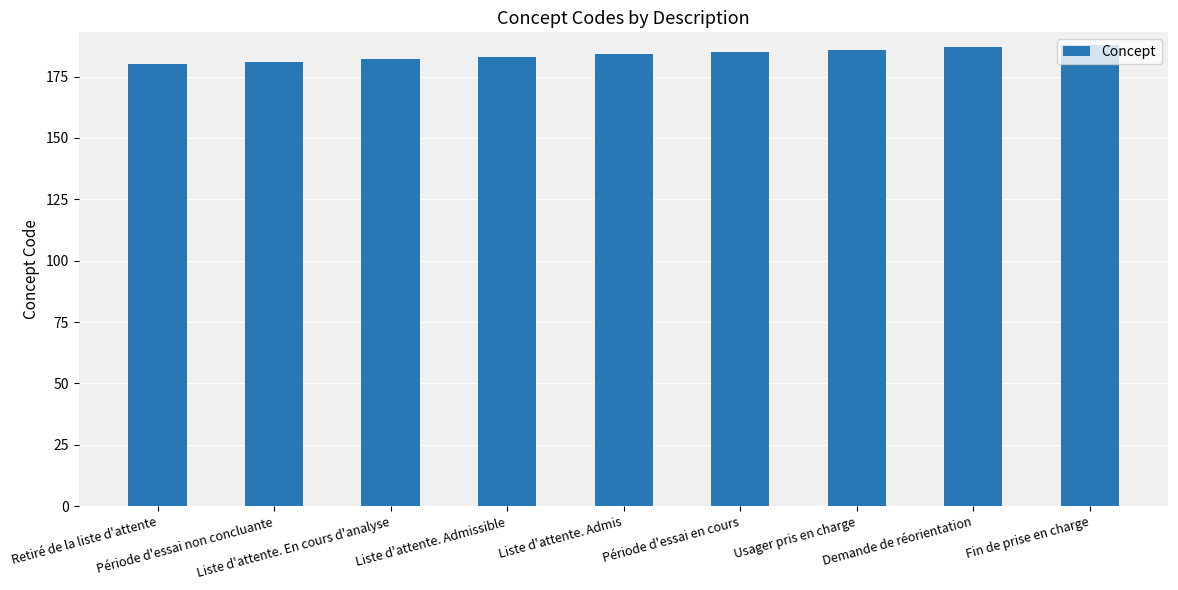

True or false: the data shows 180 at Retiré de la liste d'attente.

True